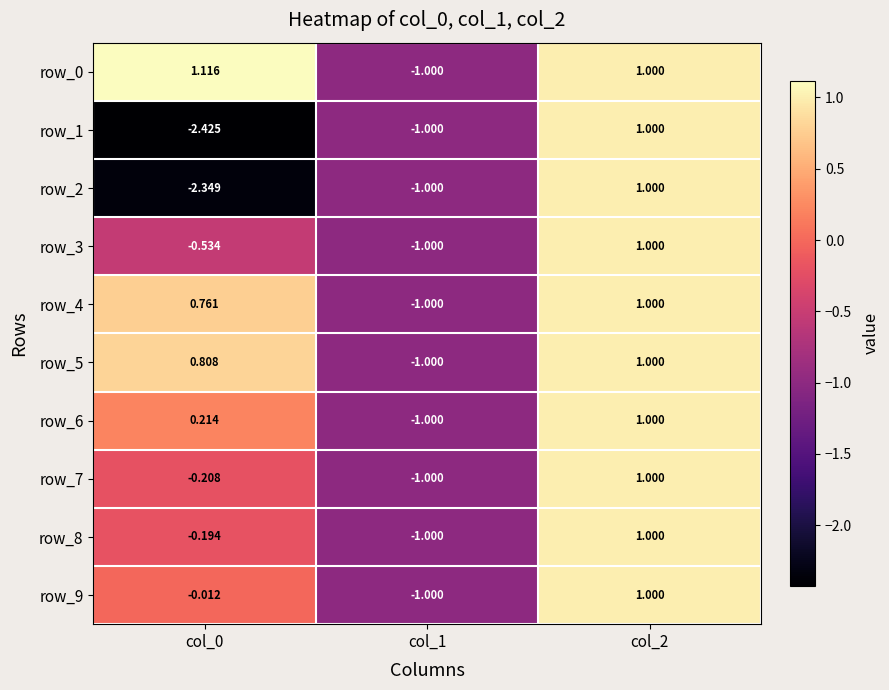

What is the highest value of the row_5 series?

1.0